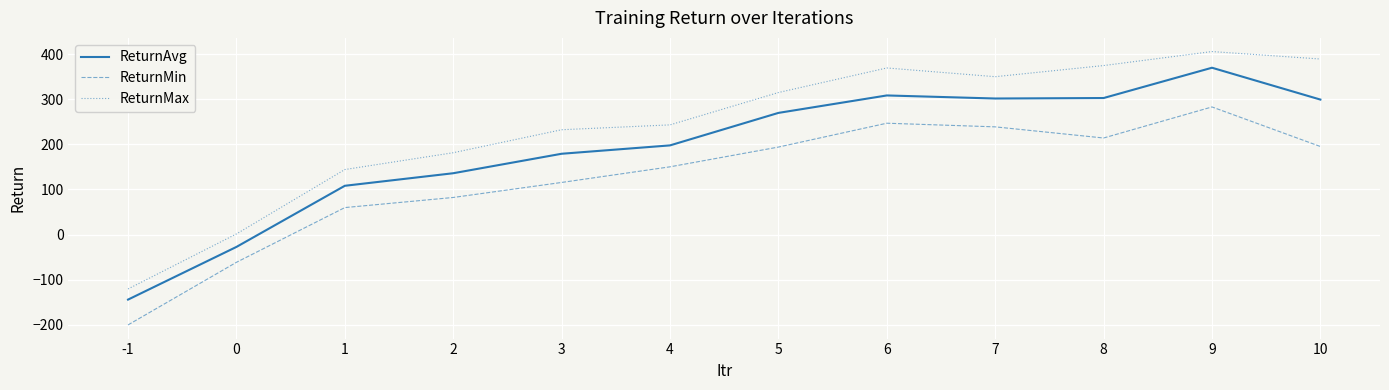

What is the lowest value of the ReturnAvg series?

-144.4